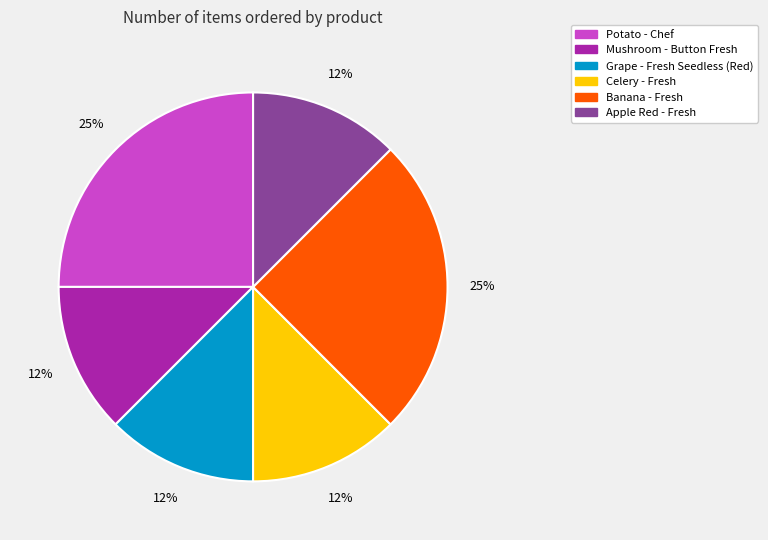

Does Grape - Fresh Seedless (Red) represent more than half of the total?

No